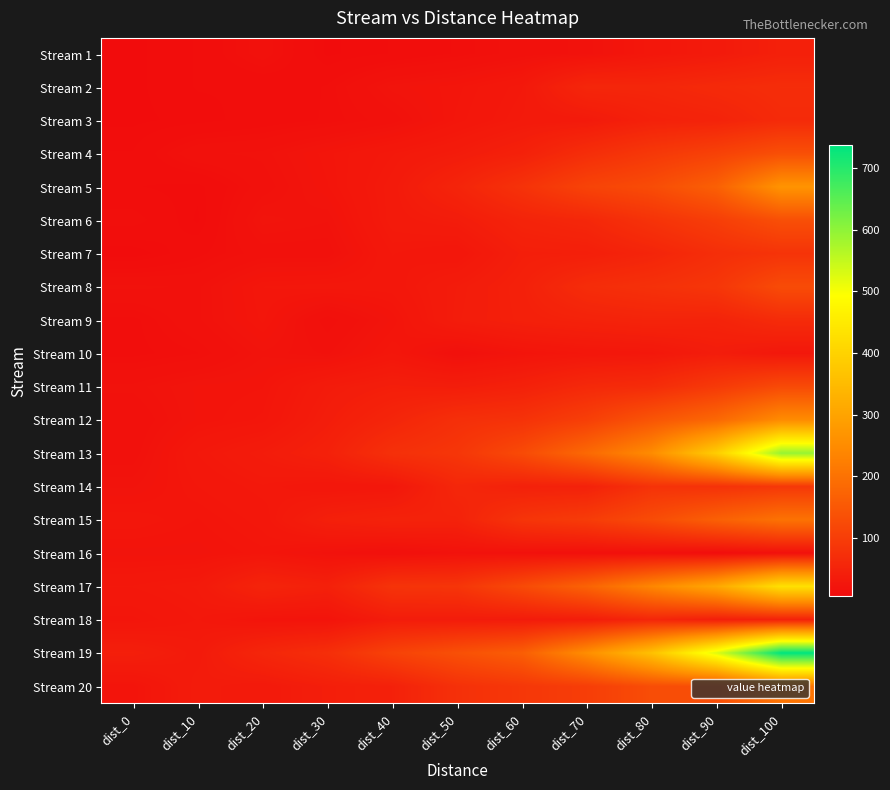

At which category does the chart reach its peak across all series?

dist_100